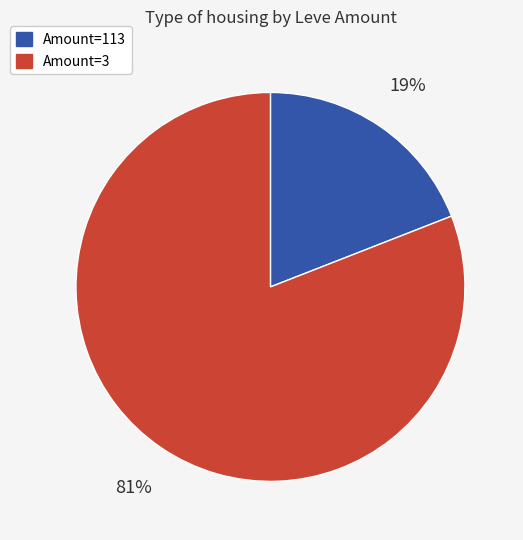

Rank the categories by value from lowest to highest.

Amount=113, Amount=3